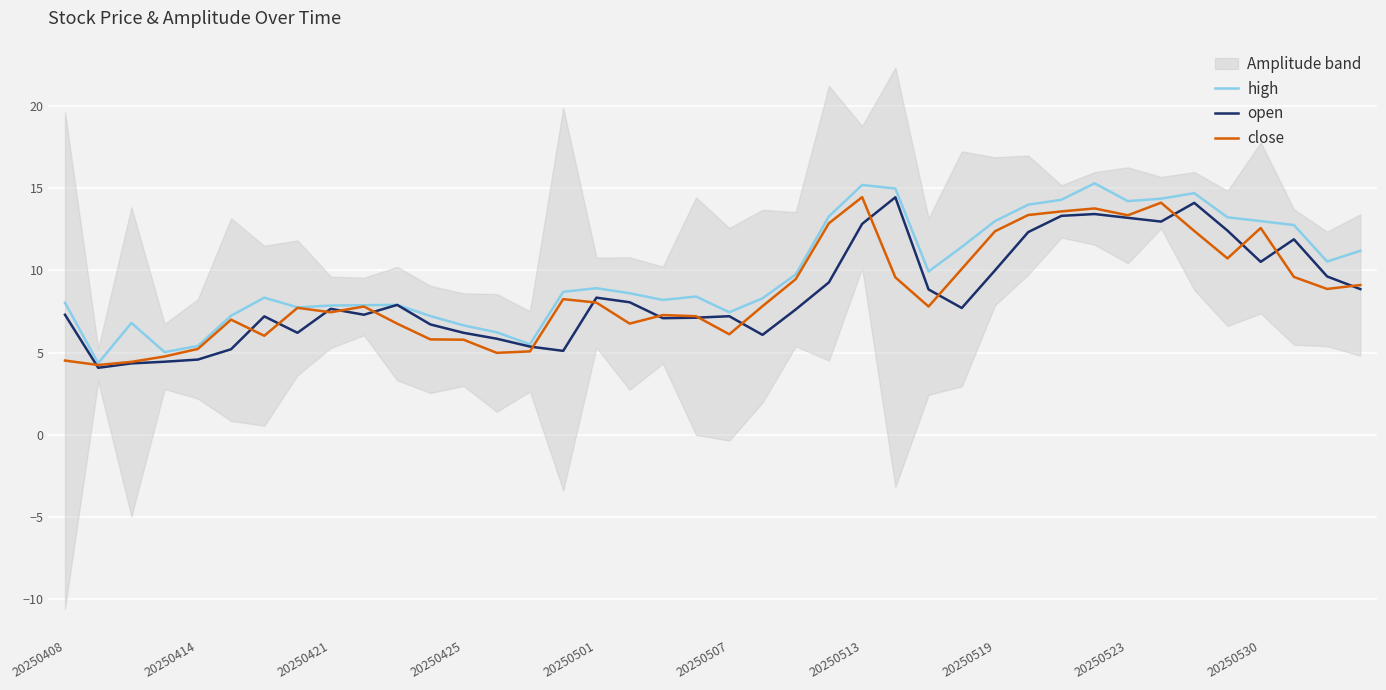

True or false: high and close cross at least once.

False